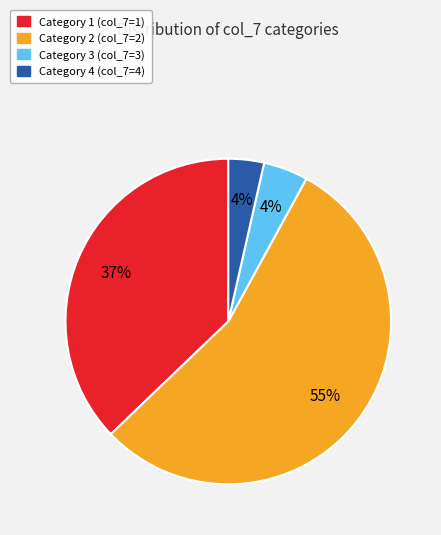

Is there any slice that represents more than half of the pie?

Yes